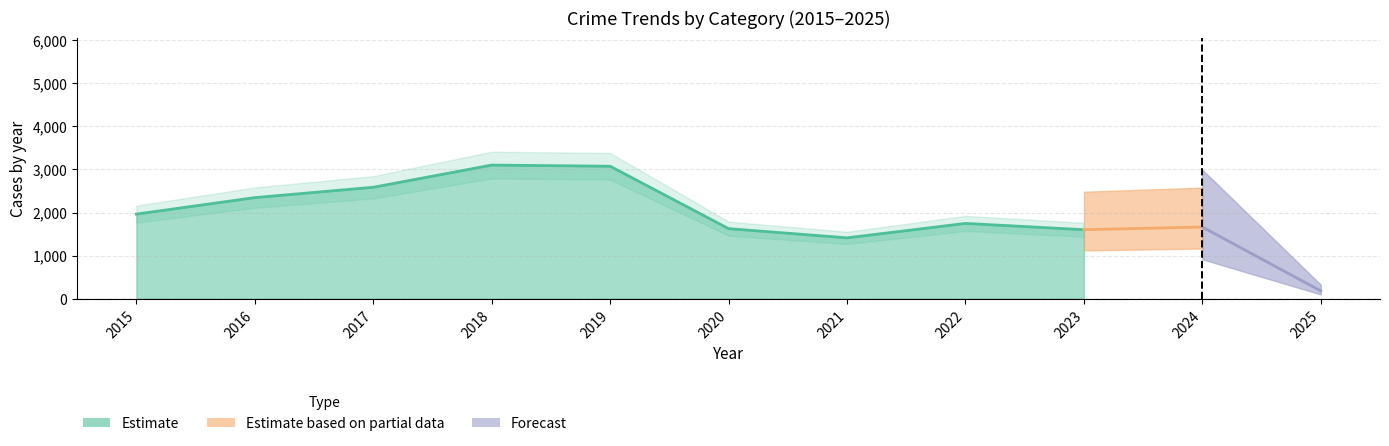

Does the chart have visible grid lines?

Yes